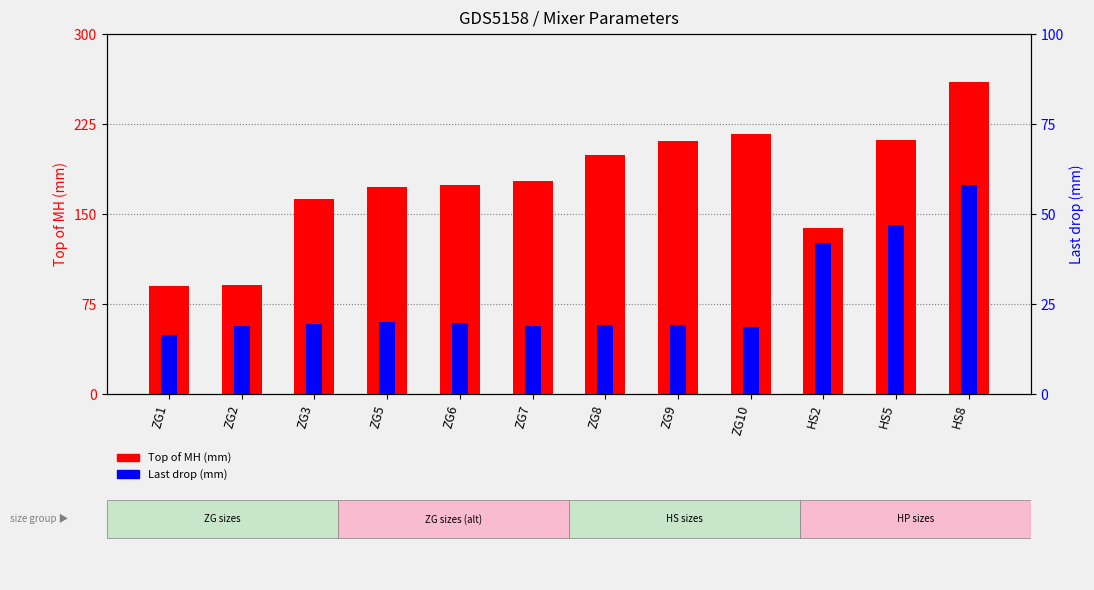

What is the difference between the Top of MH values at HS2 and HS5?

73.1